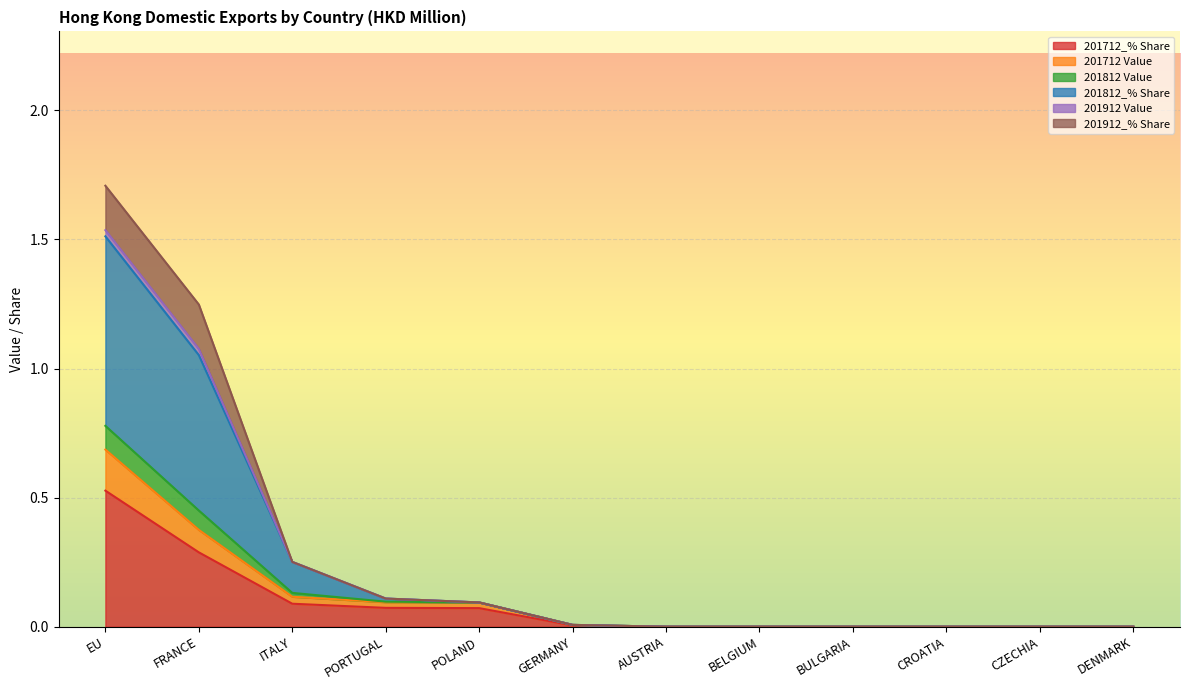

At which label does 201712_% Share reach its peak?

EU